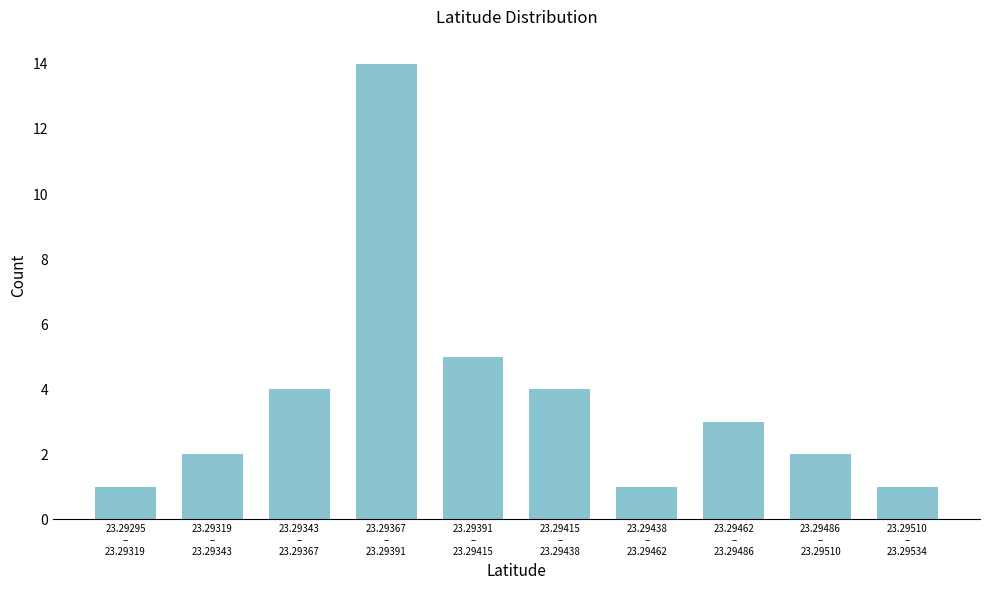

Reading right to left, extract all data points from this chart.

1	2	3	1	4	5	14	4	2	1